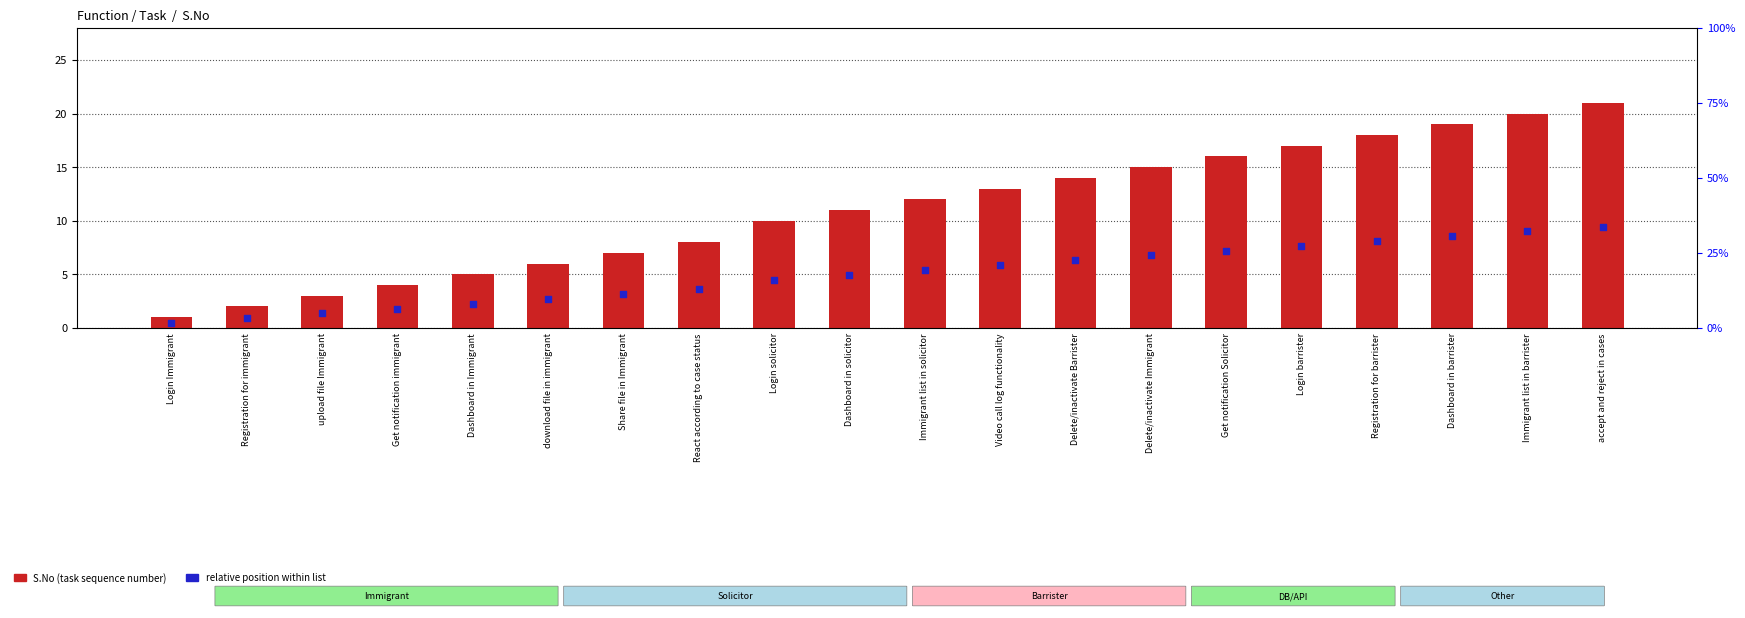

What are all the series names shown in the legend?

S.No, relative position